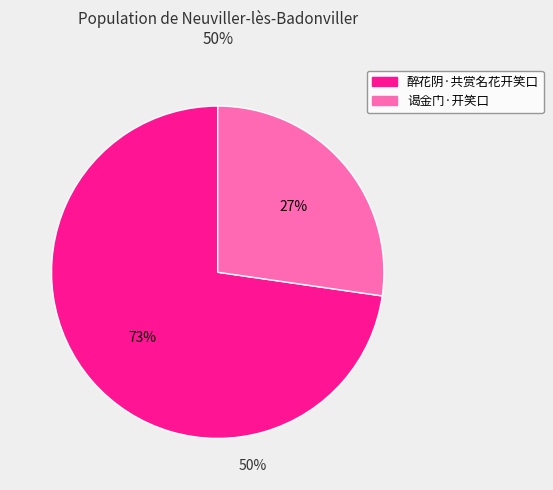

Which slice represents more than half of the pie?

醉花阴·共赏名花开笑口